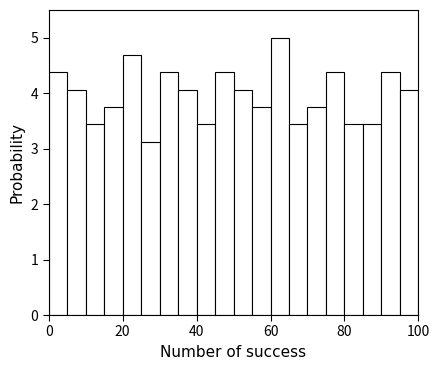

Around what value on the x-axis is the tallest bar? Give the approximate position of its centre, as read against the axis.

62